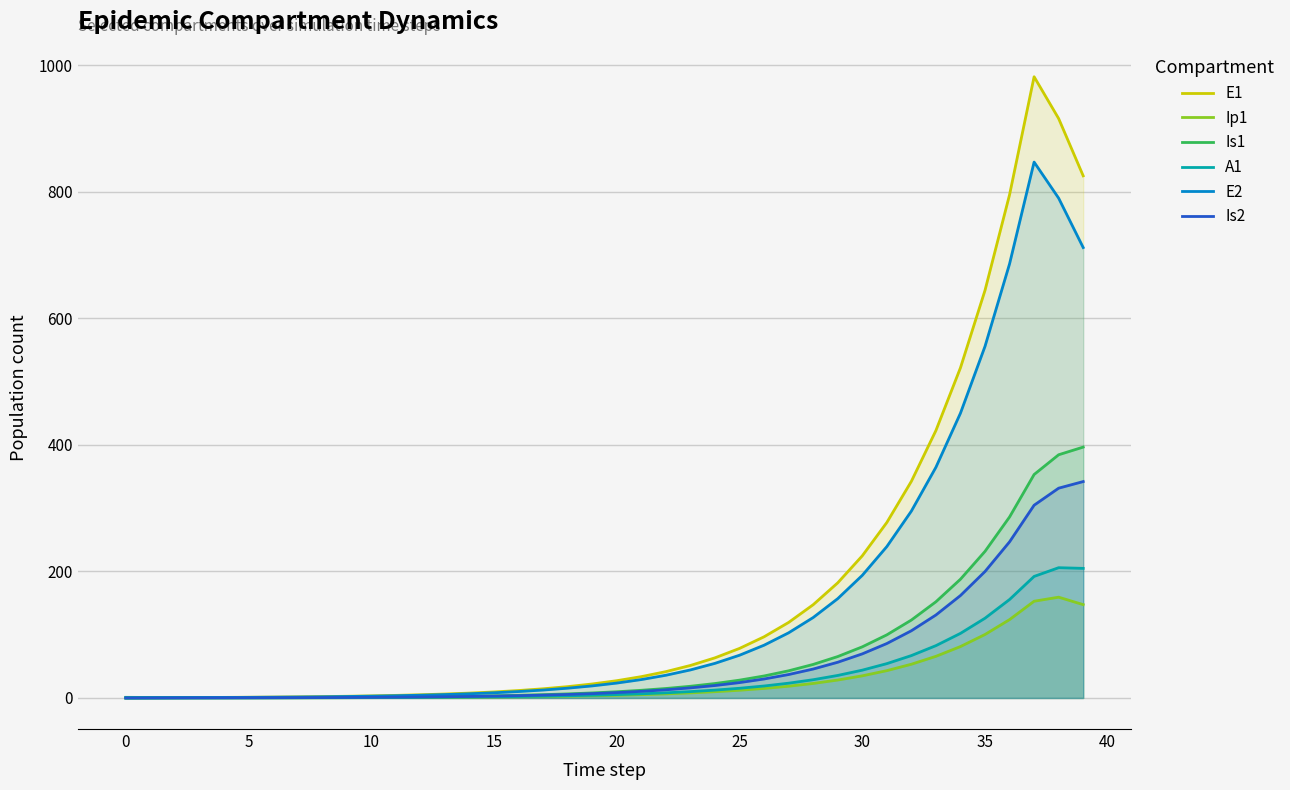

At which category is the sum across all series the highest?

37